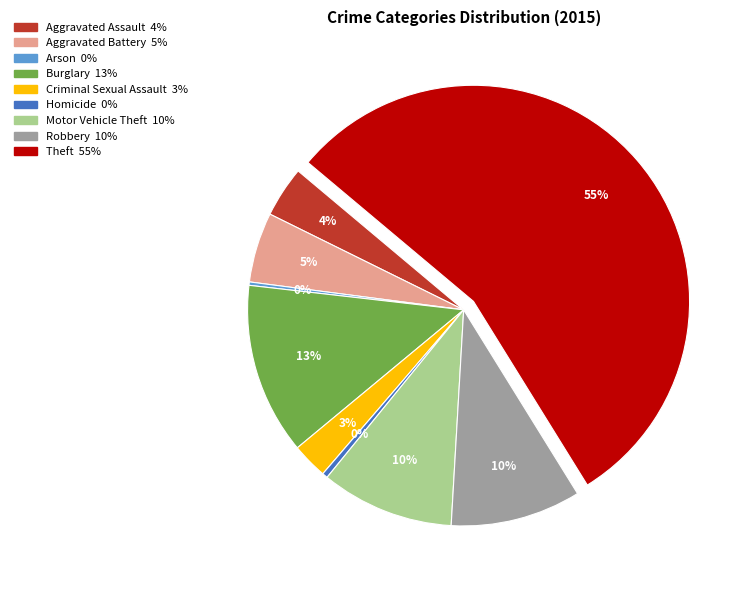

True or false: Aggravated Assault accounts for 14% of the total.

False